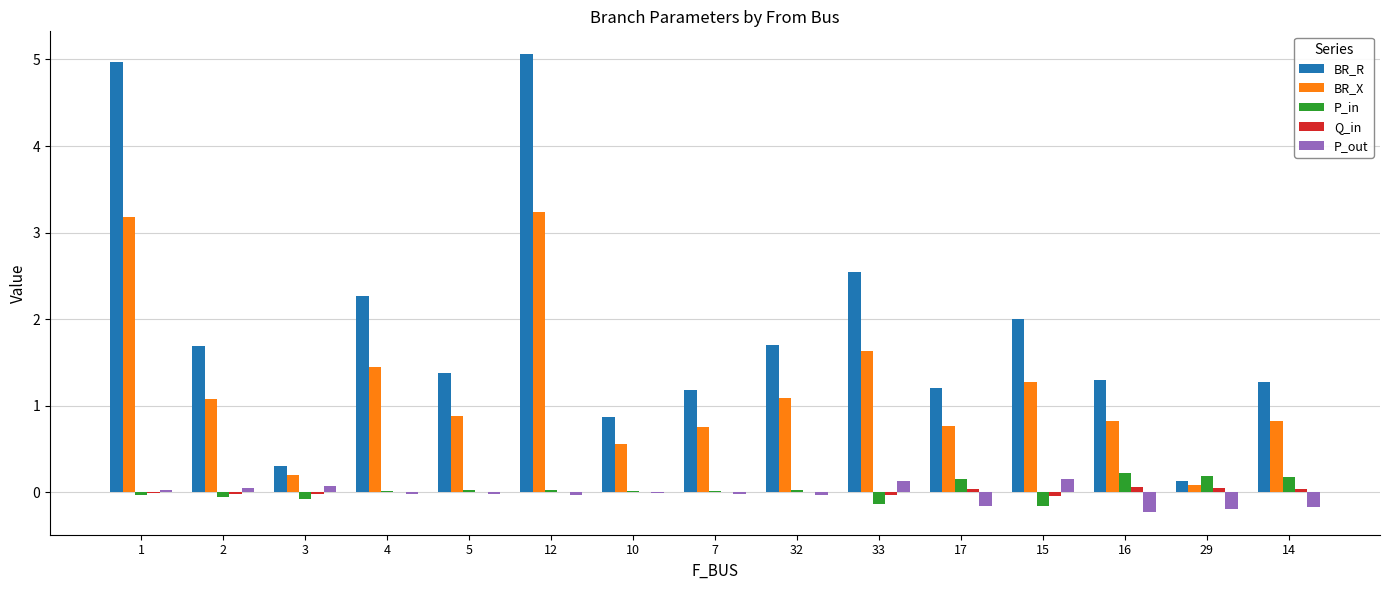

Between 5 and 33, which series saw the biggest shift?

BR_R